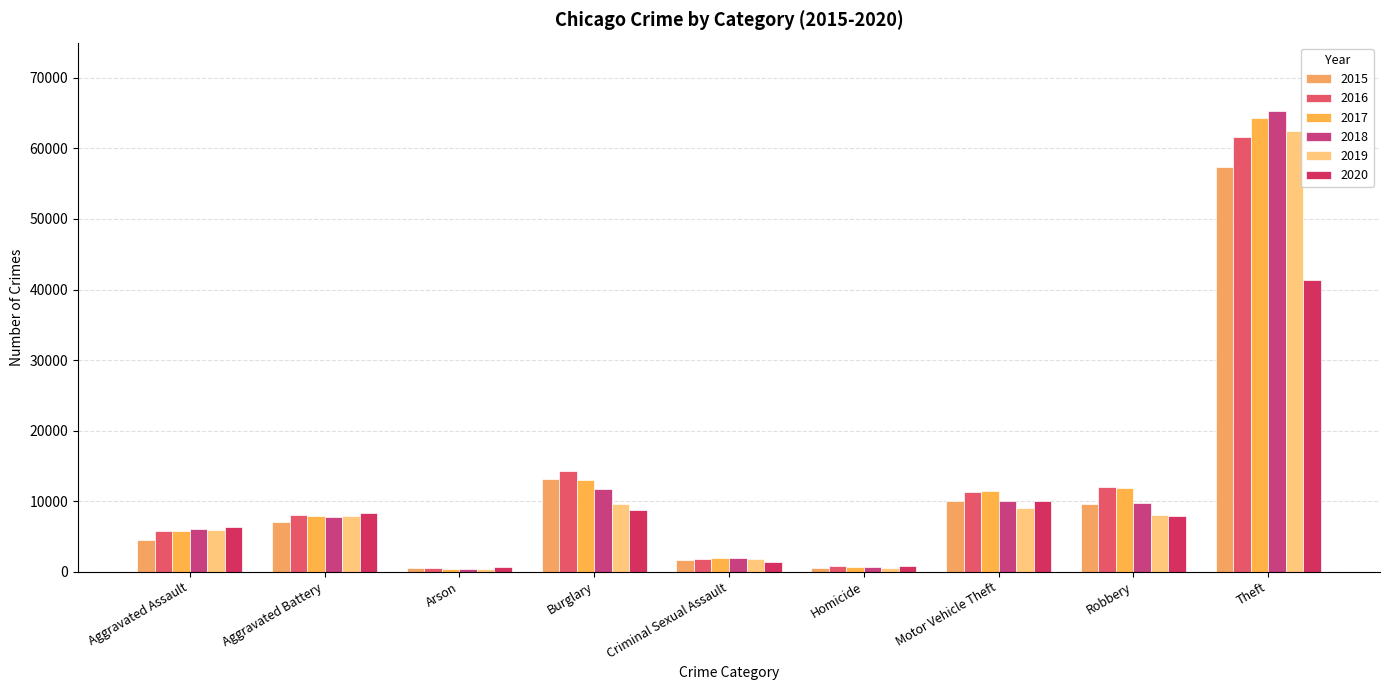

Reading left to right, what are all the values shown in this chart?

2015: Aggravated Assault=4480	Aggravated Battery=7018	Arson=448	Burglary=13184	Criminal Sexual Assault=1656	Homicide=496	Motor Vehicle Theft=10068	Robbery=9638	Theft=57347
2016: Aggravated Assault=5712	Aggravated Battery=8085	Arson=515	Burglary=14289	Criminal Sexual Assault=1807	Homicide=786	Motor Vehicle Theft=11286	Robbery=11960	Theft=61618
2017: Aggravated Assault=5793	Aggravated Battery=7845	Arson=444	Burglary=13001	Criminal Sexual Assault=1930	Homicide=672	Motor Vehicle Theft=11380	Robbery=11880	Theft=64380
2018: Aggravated Assault=6001	Aggravated Battery=7735	Arson=373	Burglary=11746	Criminal Sexual Assault=1964	Homicide=589	Motor Vehicle Theft=9983	Robbery=9679	Theft=65281
2019: Aggravated Assault=5840	Aggravated Battery=7857	Arson=376	Burglary=9639	Criminal Sexual Assault=1862	Homicide=498	Motor Vehicle Theft=8978	Robbery=7994	Theft=62478
2020: Aggravated Assault=6263	Aggravated Battery=8319	Arson=589	Burglary=8754	Criminal Sexual Assault=1437	Homicide=785	Motor Vehicle Theft=9953	Robbery=7855	Theft=41295